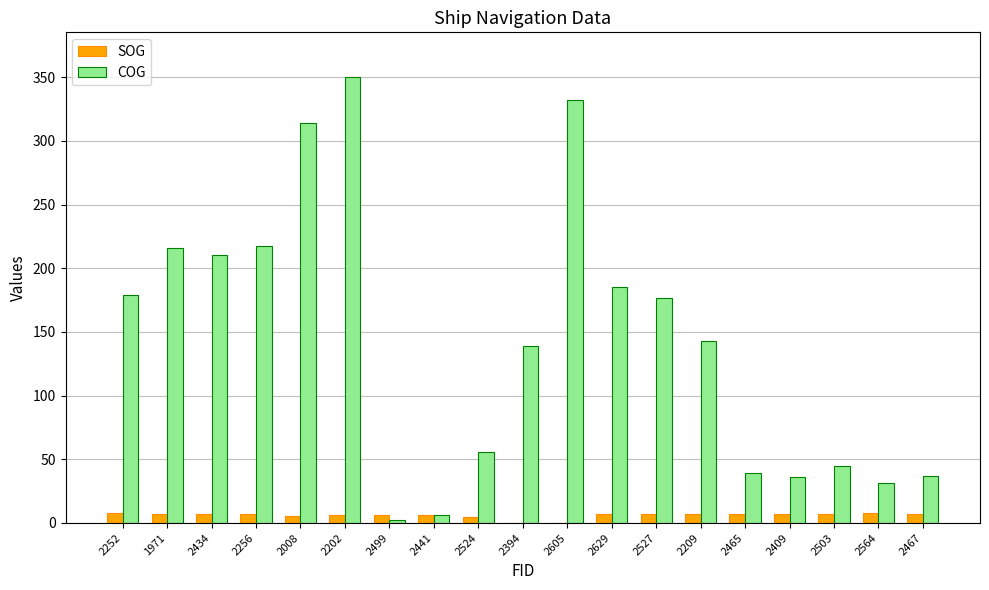

Is the value of COG at 2008 greater than the value of SOG at 2467?

Yes